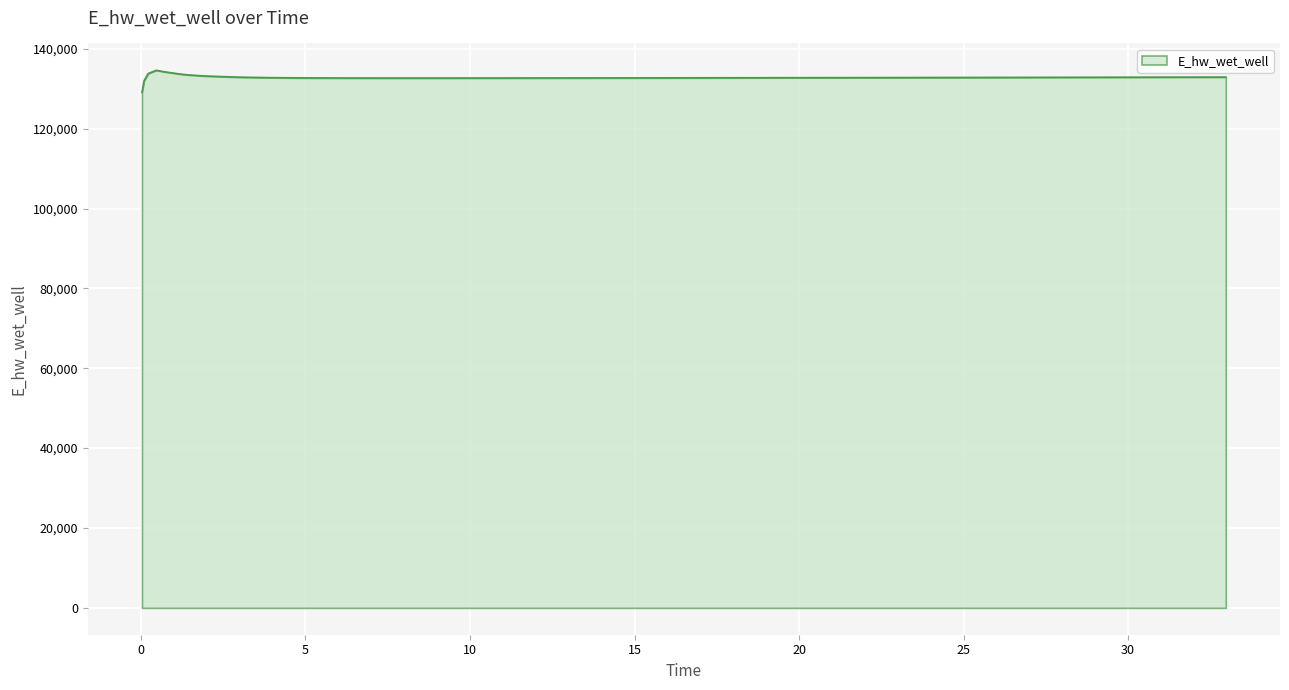

What is the minimum value shown in the chart?

129061.8